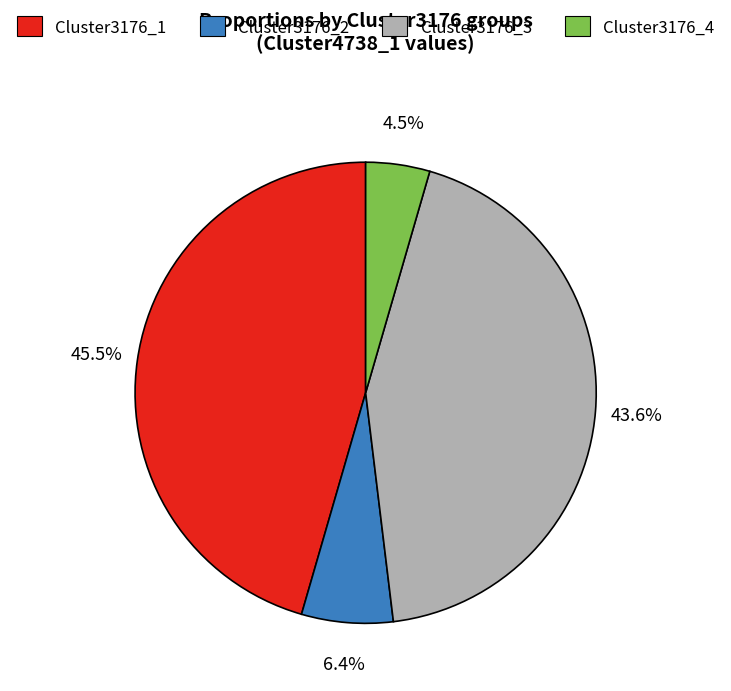

Is there any slice that represents more than half of the pie?

No